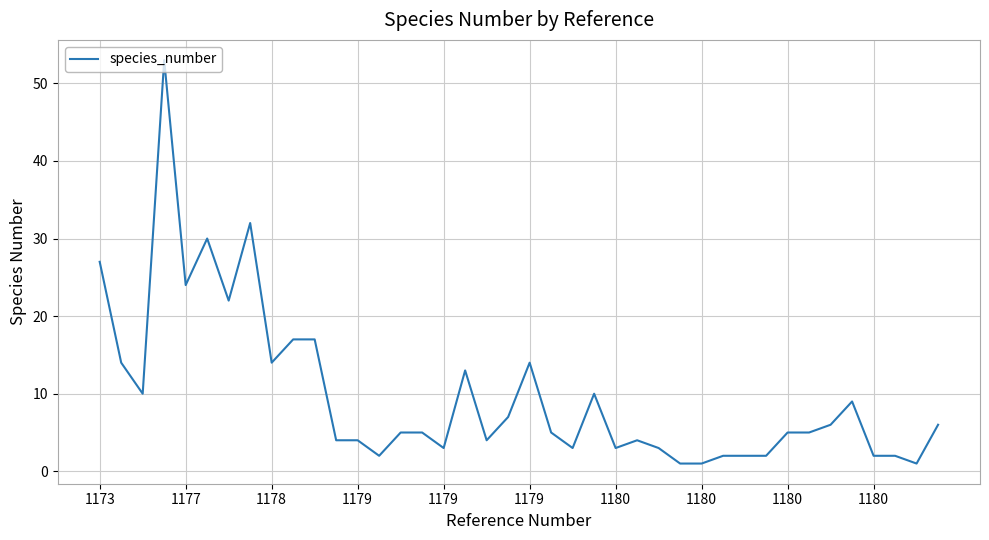

What is the maximum value shown in the chart?

53